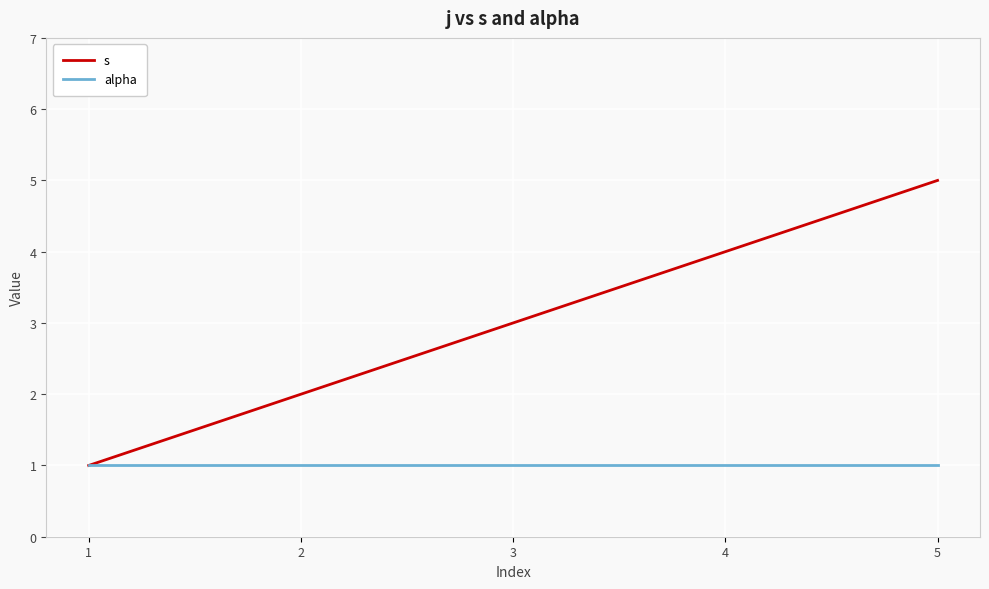

Reading left to right, list all the values displayed in this chart.

s: 1=1	2=2	3=3	4=4	5=5
alpha: 1=1	2=1	3=1	4=1	5=1